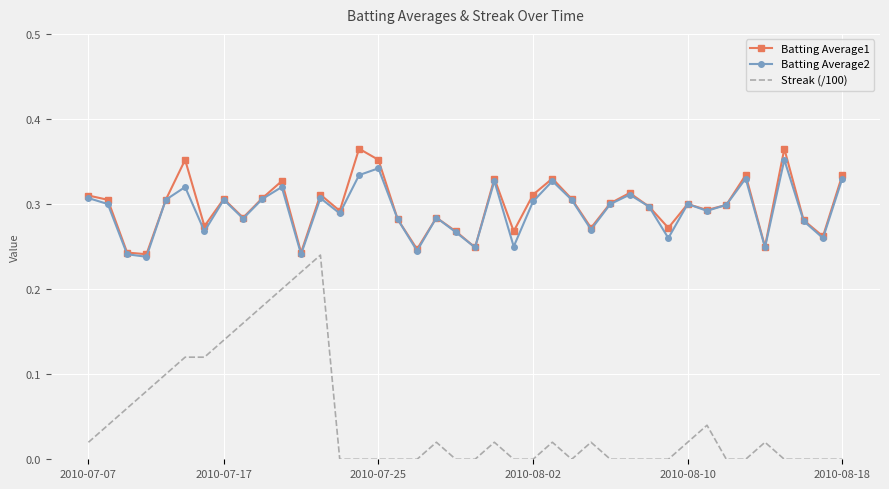

Which series has the widest spread of values?

Streak (/100)